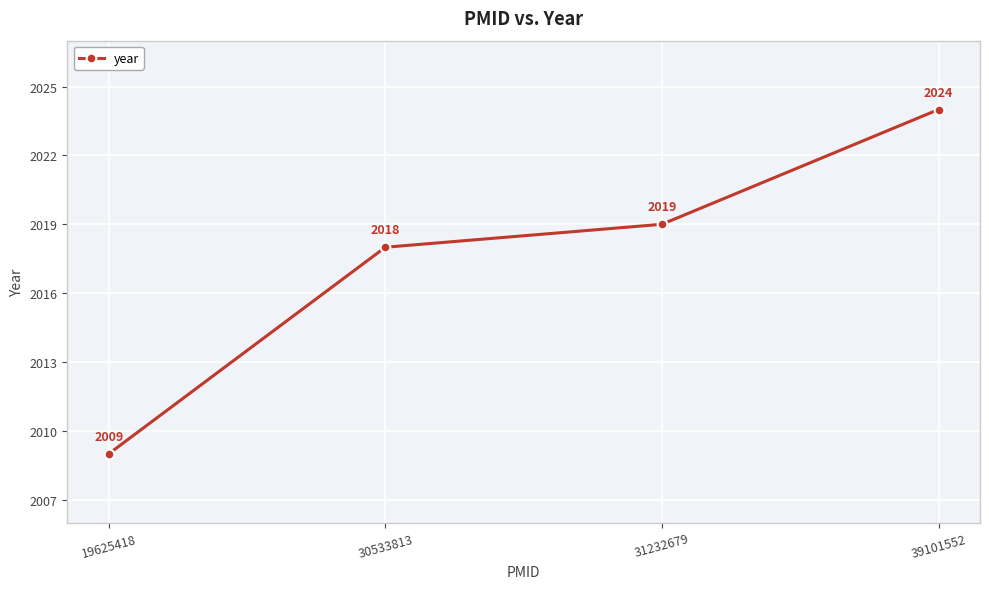

What is the difference between the maximum and second lowest values?

6